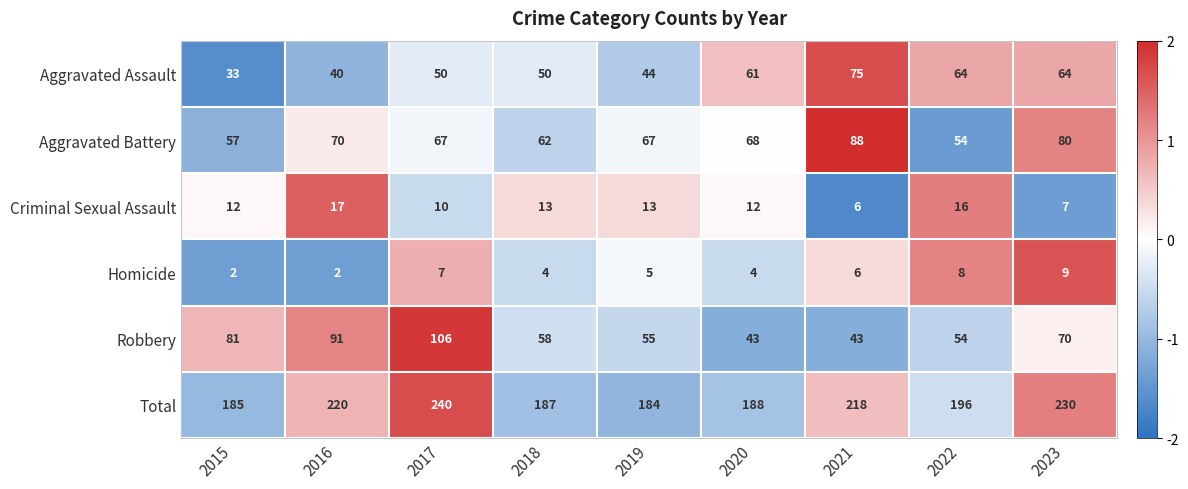

What is the smallest value displayed?

2